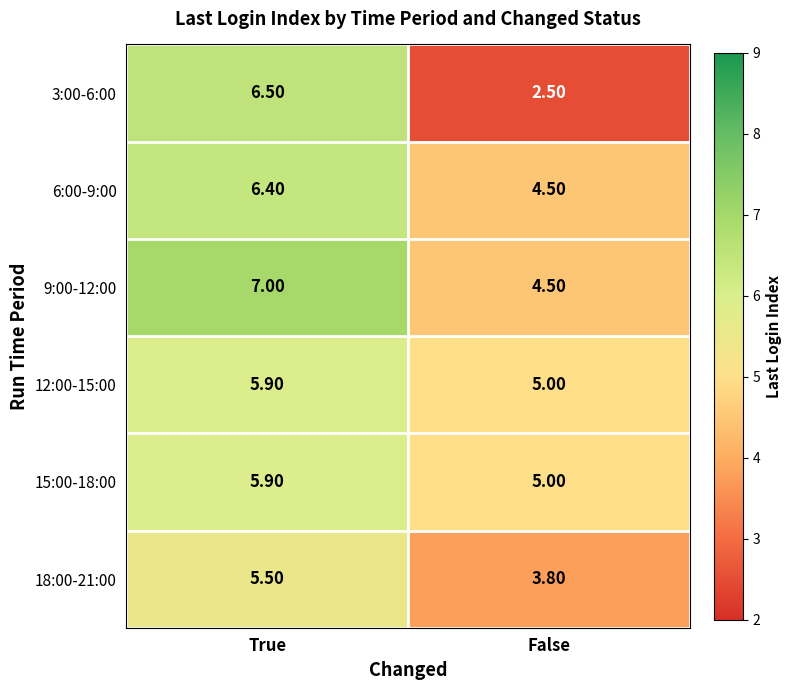

What is the sum of all 18:00-21:00 values?

9.3